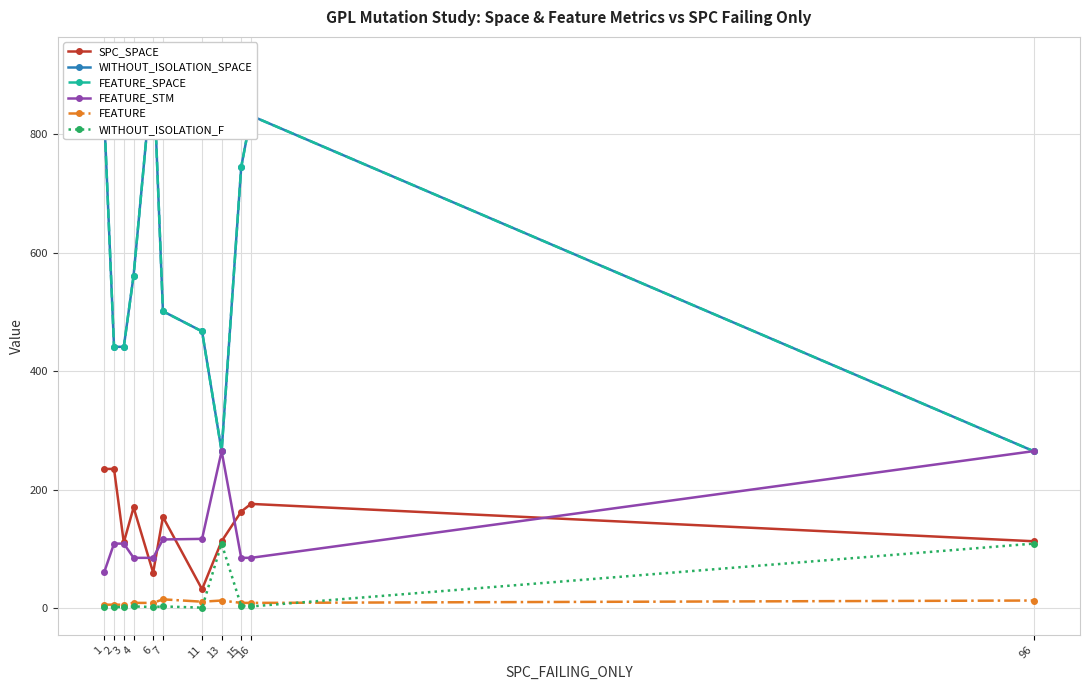

What is the sum of all FEATURE_SPACE values?

6264